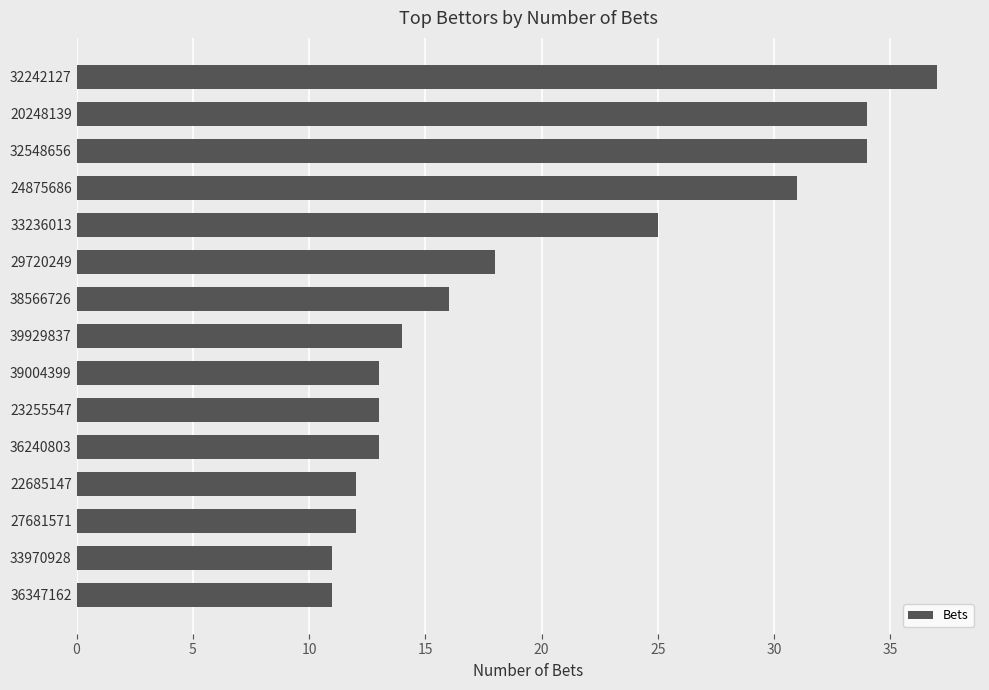

At which category does the chart reach its peak across all series?

32242127